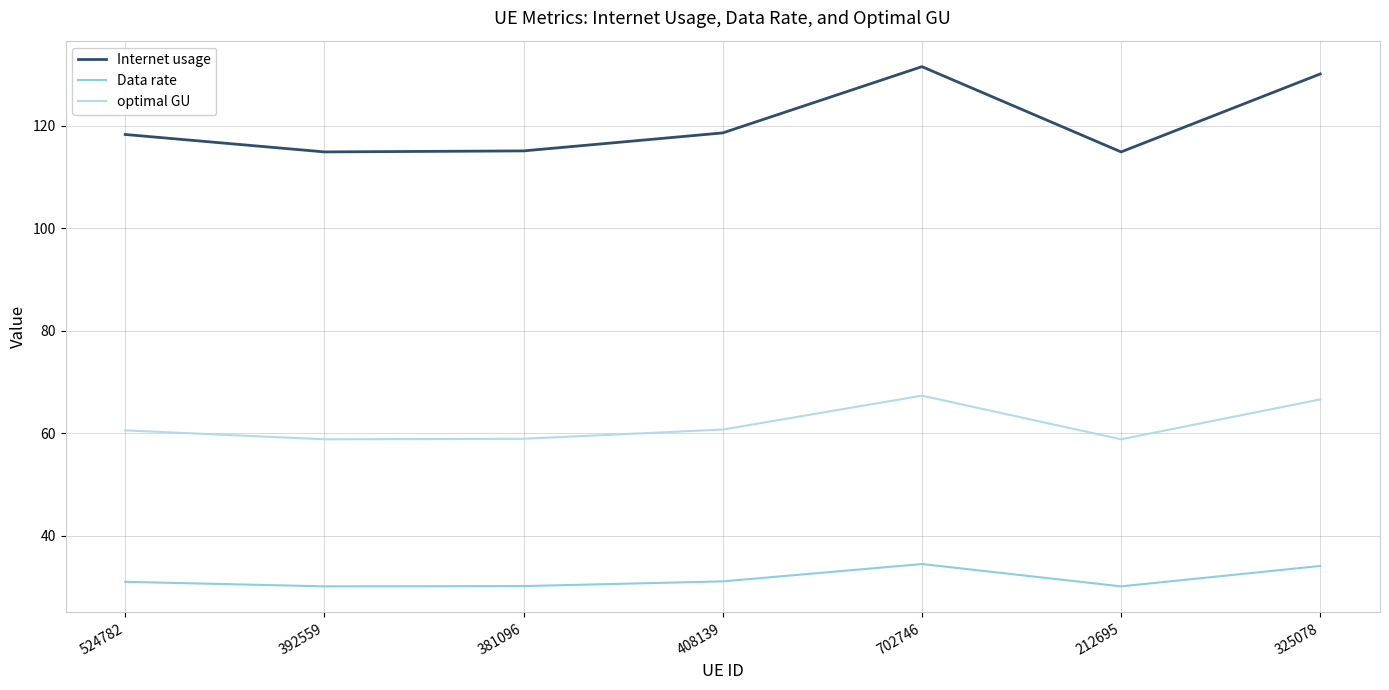

What is the difference between the highest and lowest values at 325078?

96.0